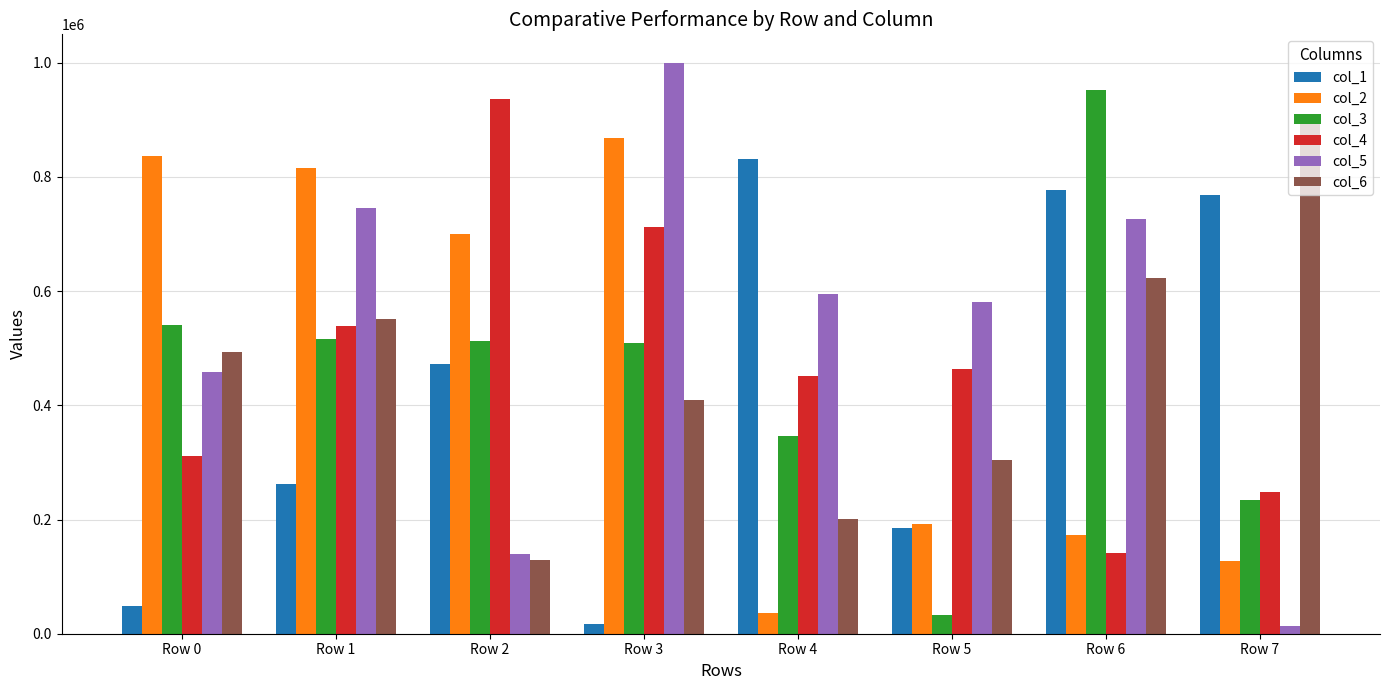

How many series are shown in this chart?

6